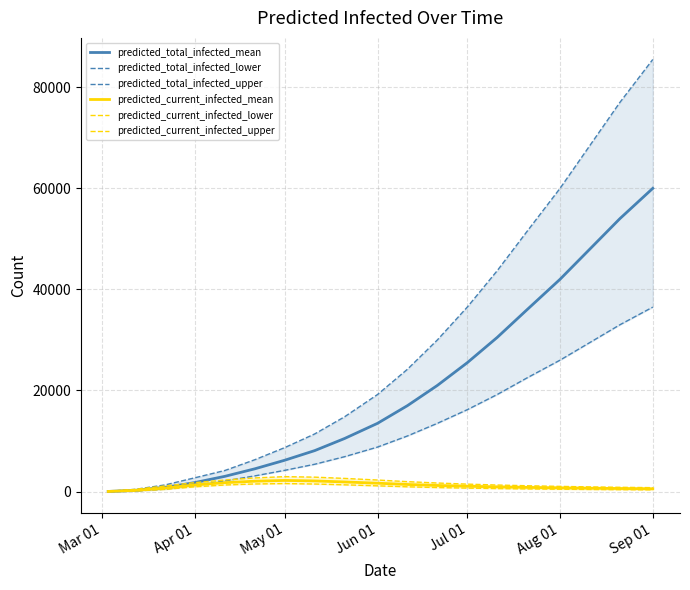

What is the maximum value for predicted_current_infected_mean?

2200